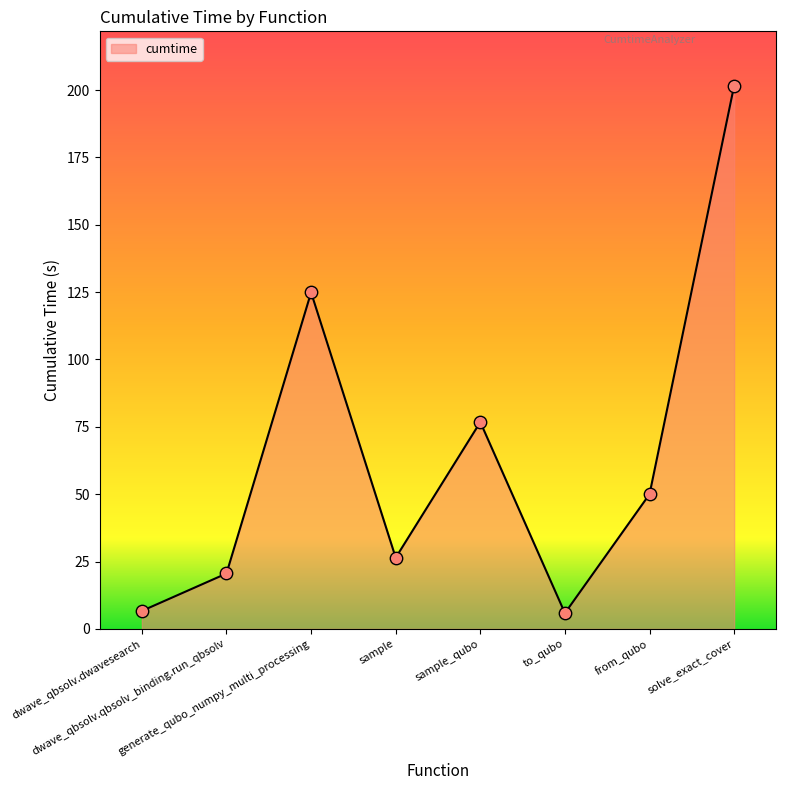

What is the change in value from generate_qubo_numpy_multi_processing to to_qubo?

-119.0